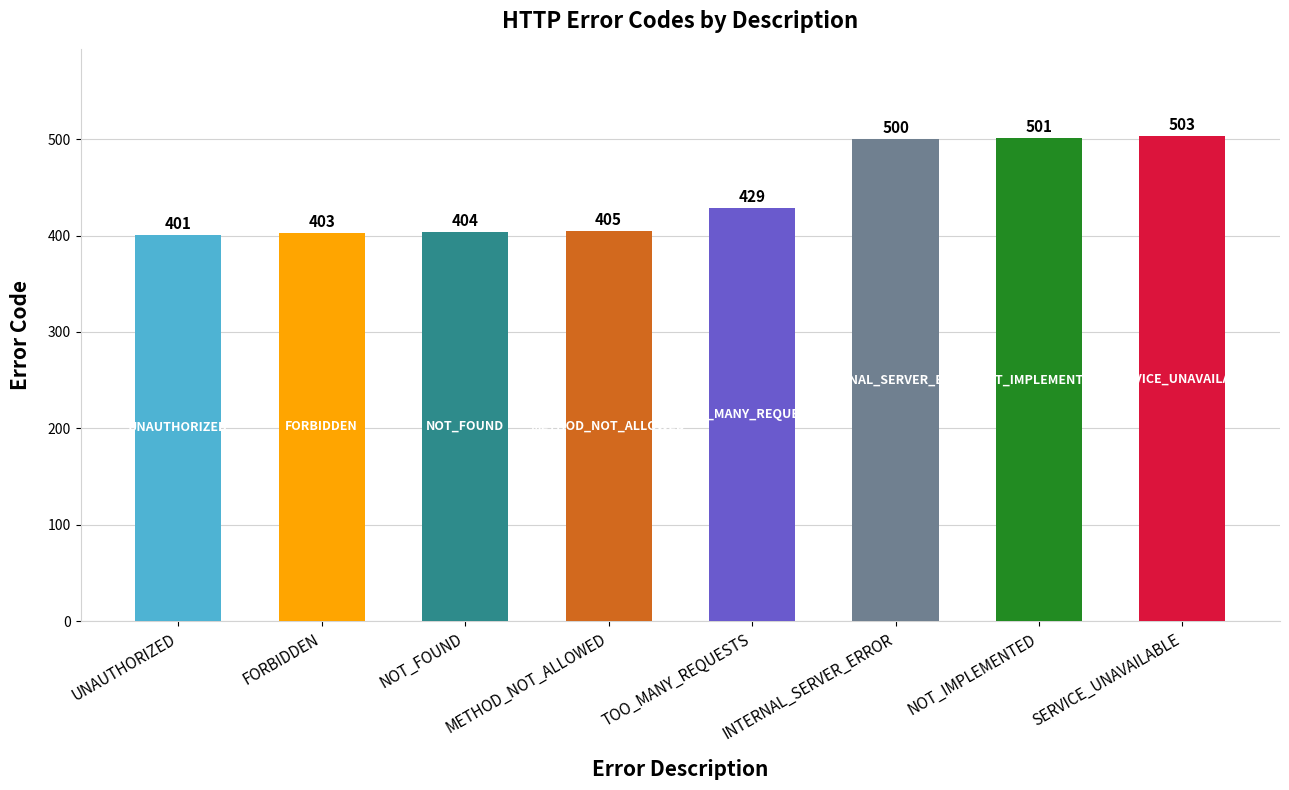

What position from the left is METHOD_NOT_ALLOWED?

4